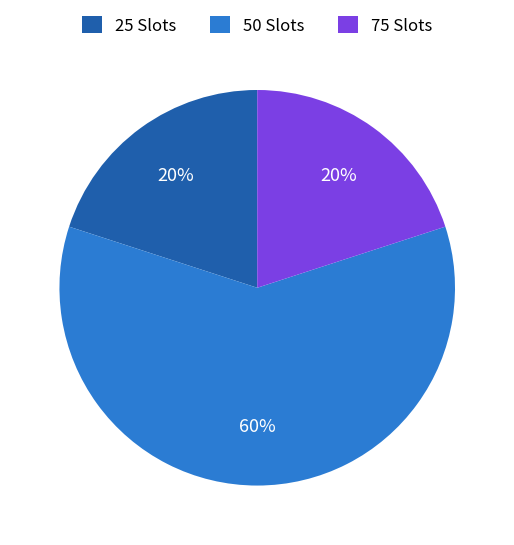

To the nearest percent, what is the difference between the largest and smallest slice percentages?

40%